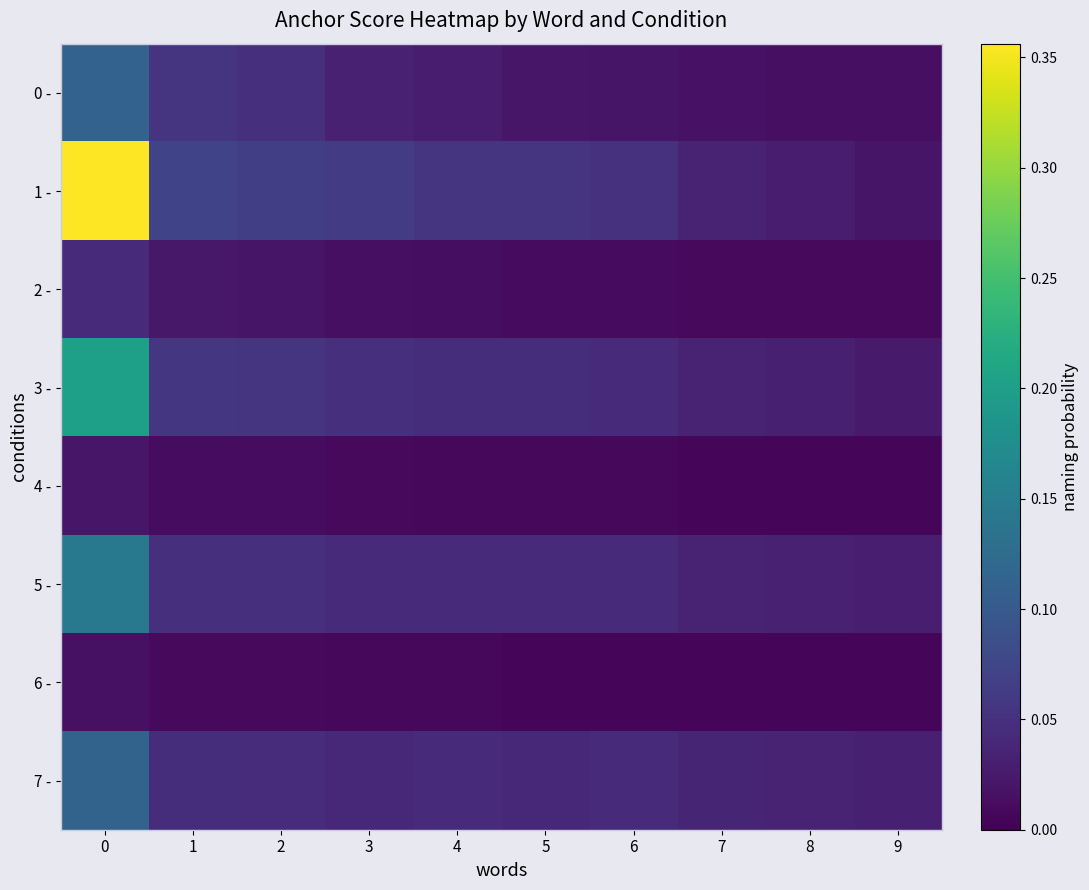

At how many categories does at least one series exceed 0?

10